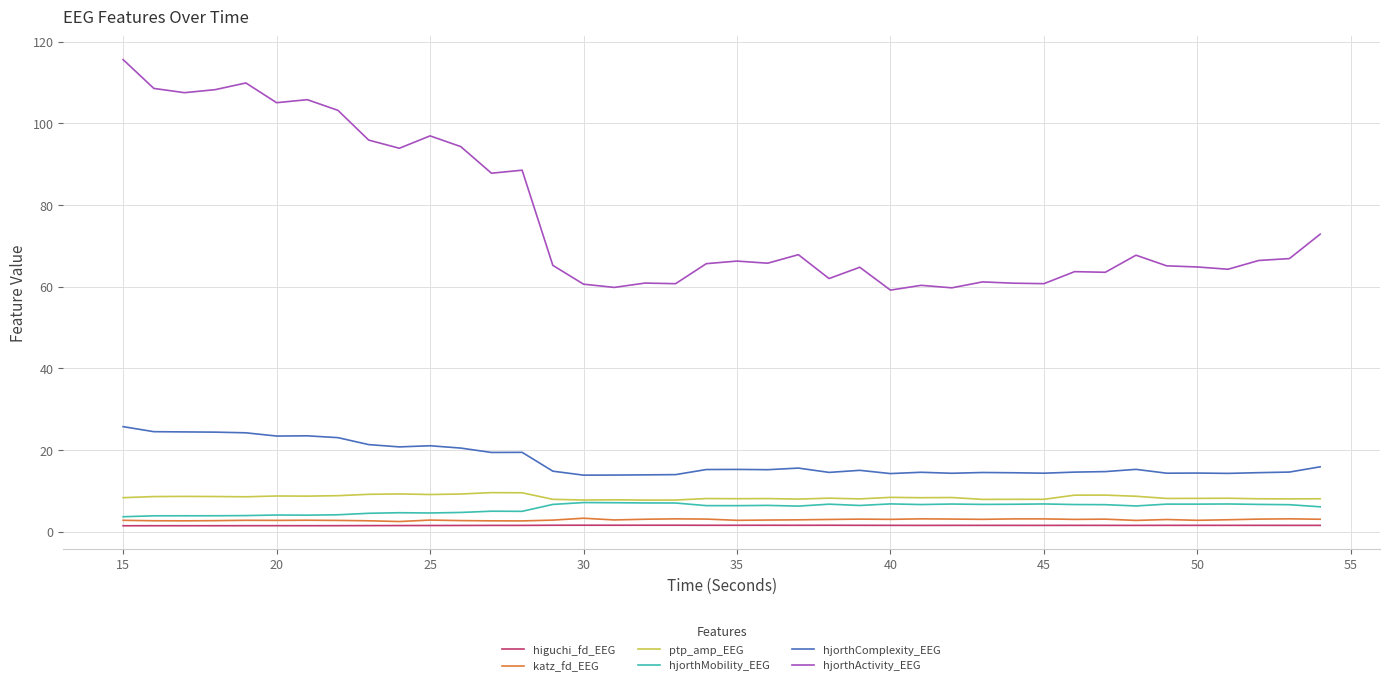

True or false: hjorthActivity_EEG and katz_fd_EEG intersect in this chart.

False